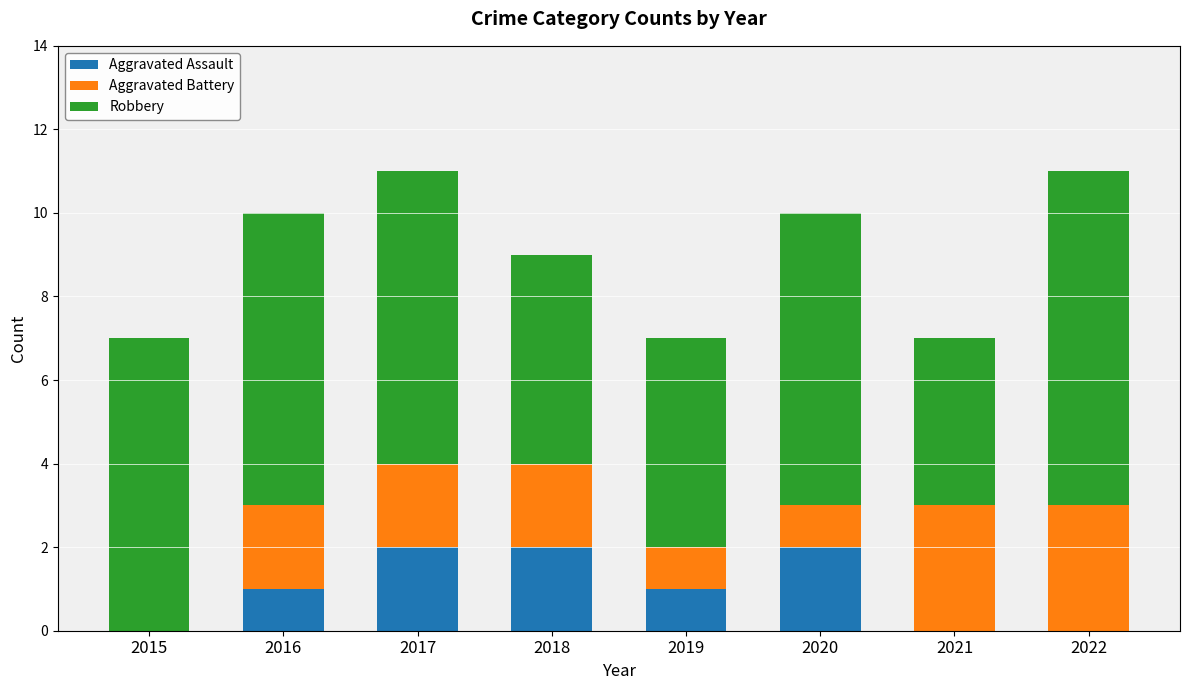

True or false: Aggravated Assault has a value of 1 at 2015.

False